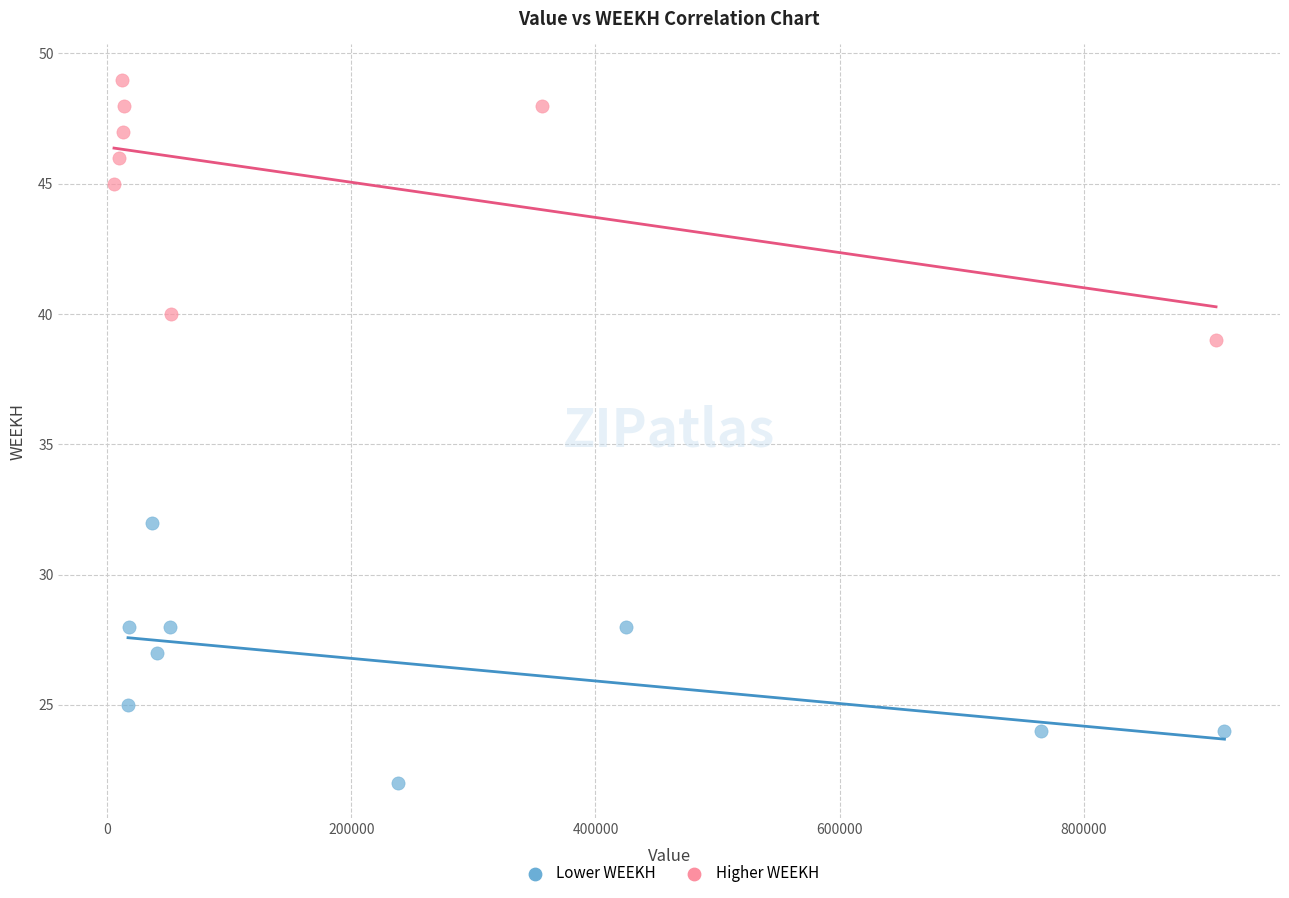

Which series reaches the minimum Y coordinate?

Lower WEEKH